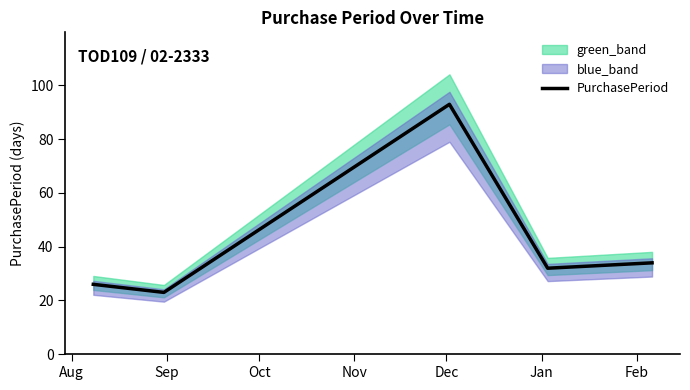

How many data points are above 32?

2